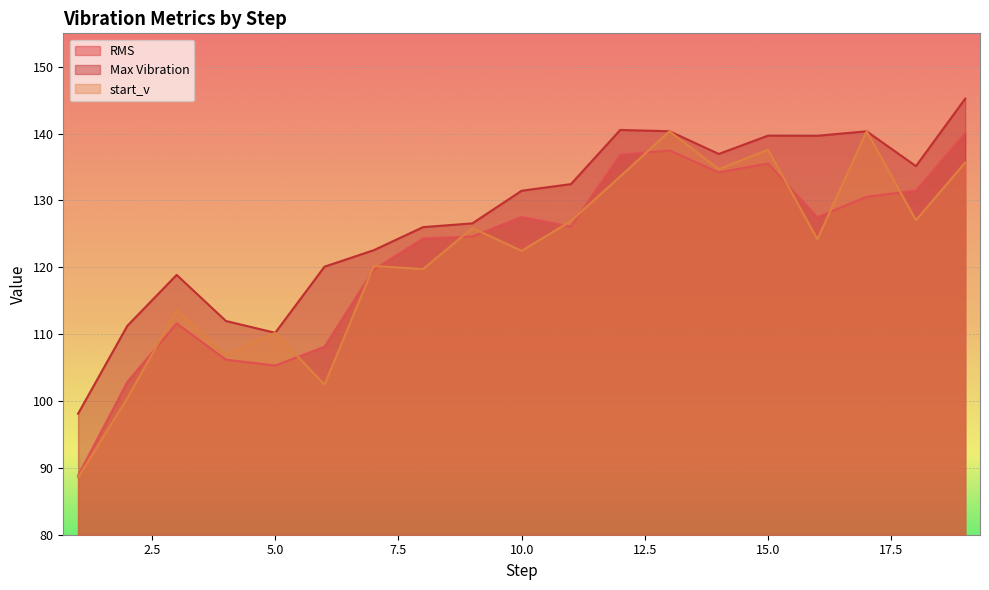

Where does the RMS series first go above 126?

10.0